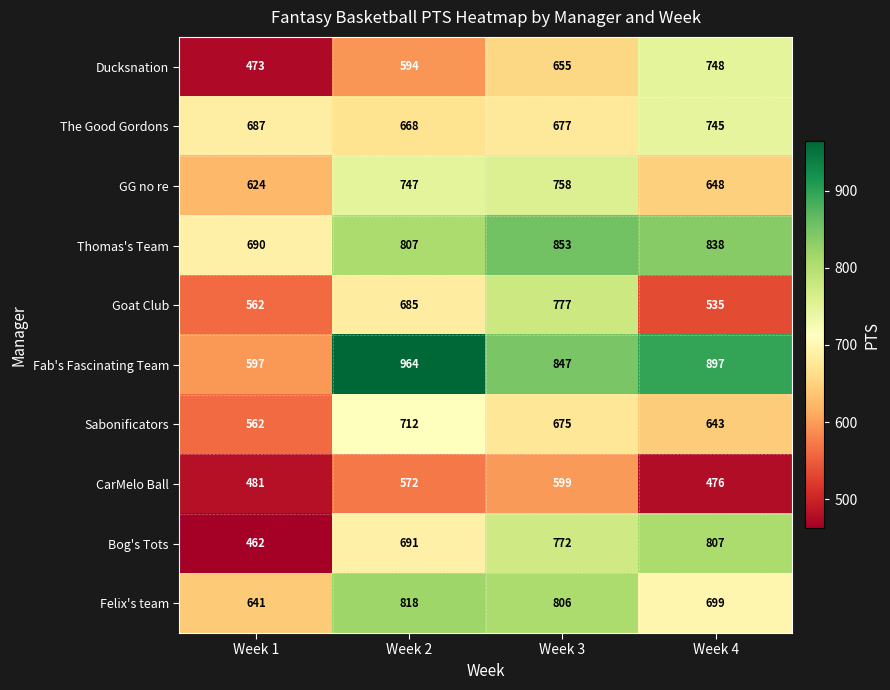

How many series are shown in this chart?

10